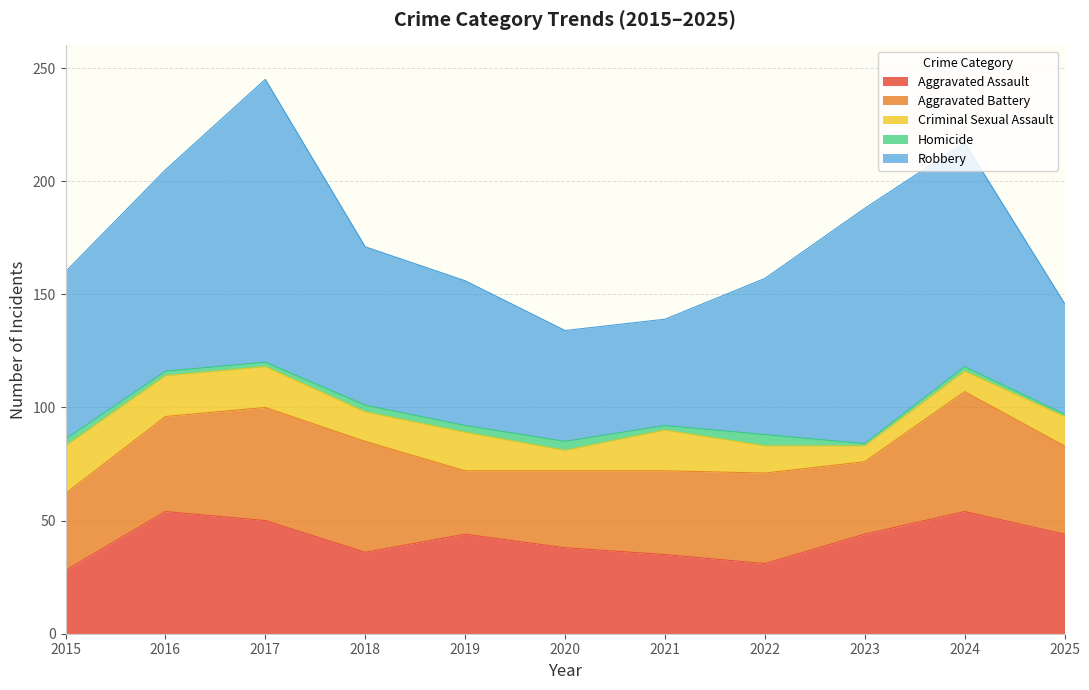

Reading left to right, extract all data points from this chart.

Aggravated Assault: 28	54	50	36	44	38	35	31	44	54	44
Aggravated Battery: 34	42	50	49	28	34	37	40	32	53	39
Criminal Sexual Assault: 21	18	18	13	17	9	18	12	7	9	13
Homicide: 3	2	2	3	3	4	2	5	1	2	1
Robbery: 74	89	125	70	64	49	47	69	104	99	49